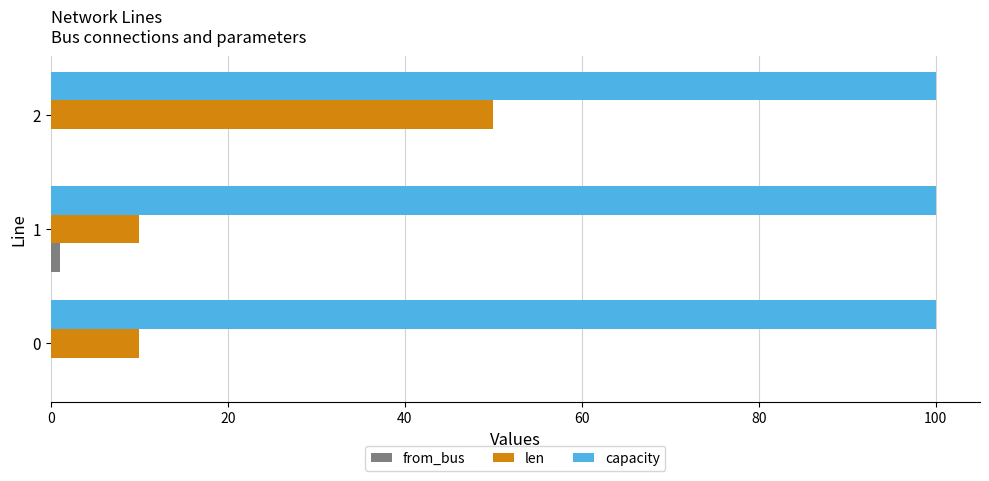

Count the number of categories in the chart.

3